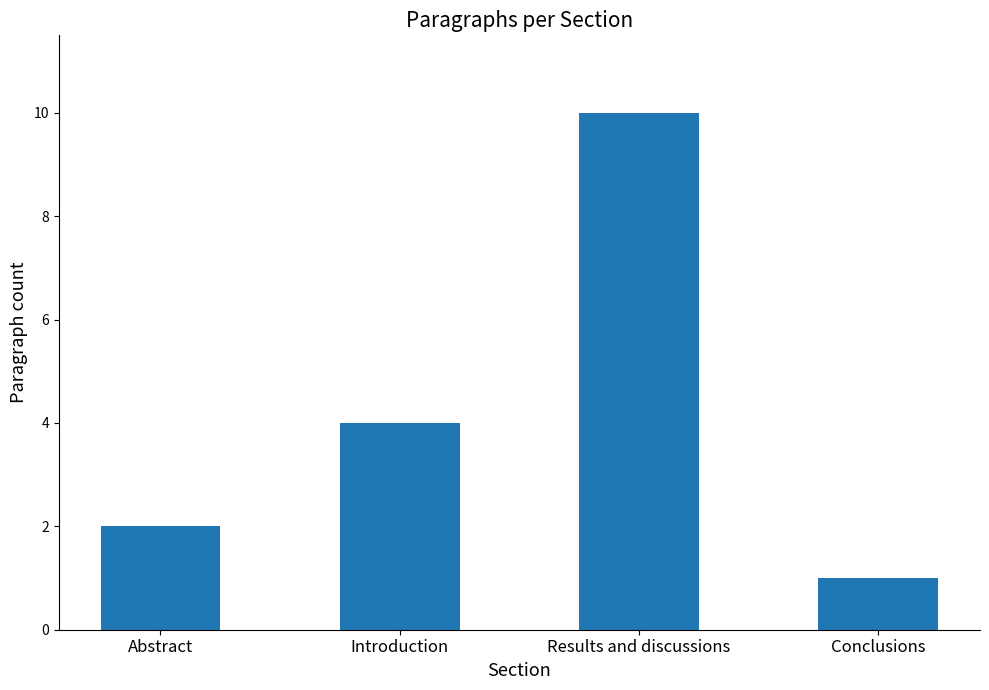

Rank the categories by value from lowest to highest.

Conclusions, Abstract, Introduction, Results and discussions